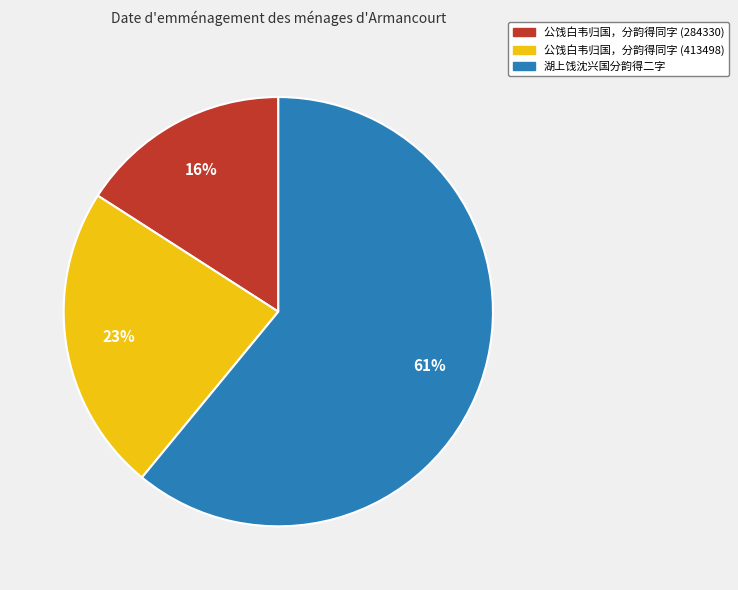

Between 湖上饯沈兴国分韵得二字 and 公饯白韦归国，分韵得同字 (413498), which is larger?

湖上饯沈兴国分韵得二字